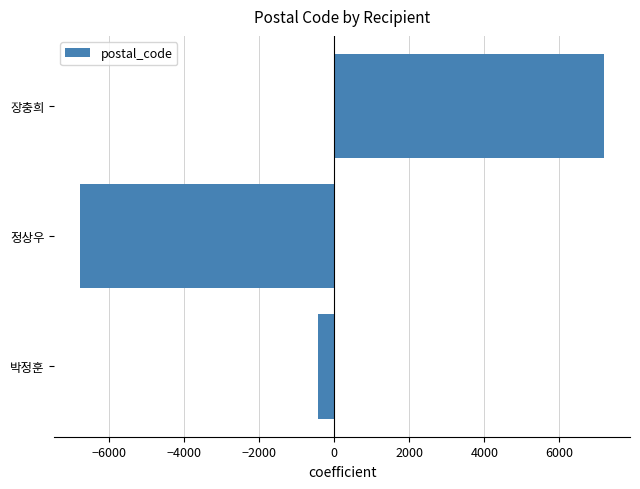

Is it true that the value at 정상우 is -6749.7?

True